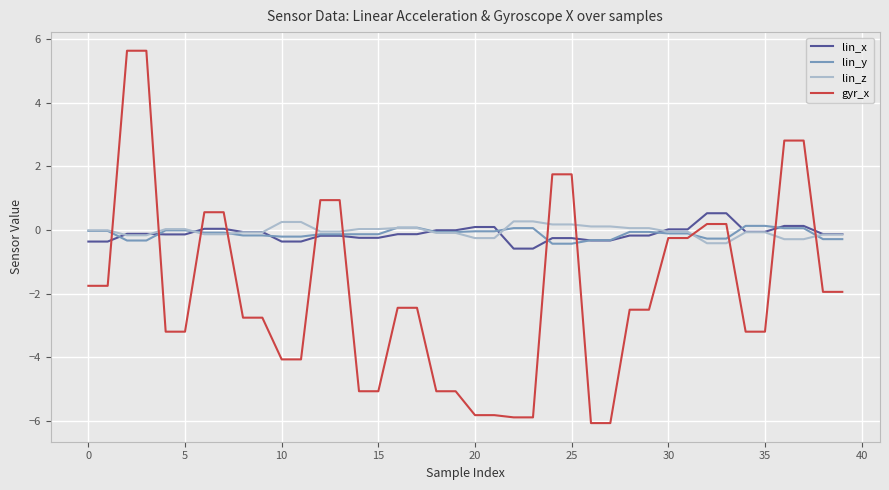

Which series has the widest spread of values?

gyr_x